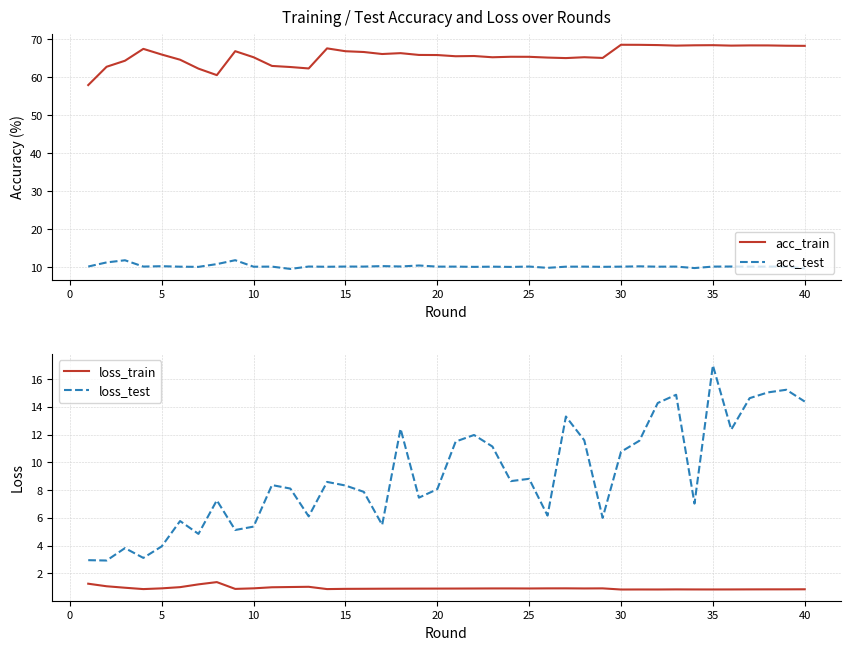

True or false: acc_train and acc_test cross at least once.

False